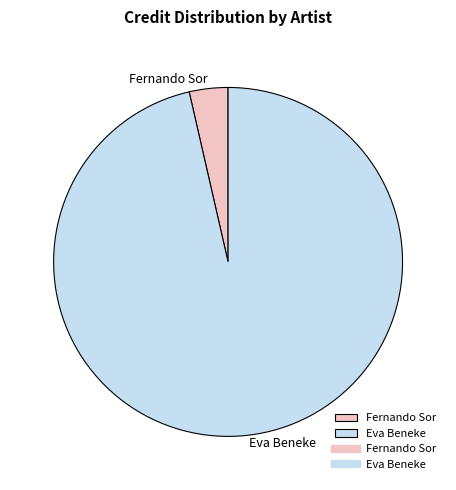

Do Eva Beneke and Fernando Sor together represent more than half of the pie?

Yes